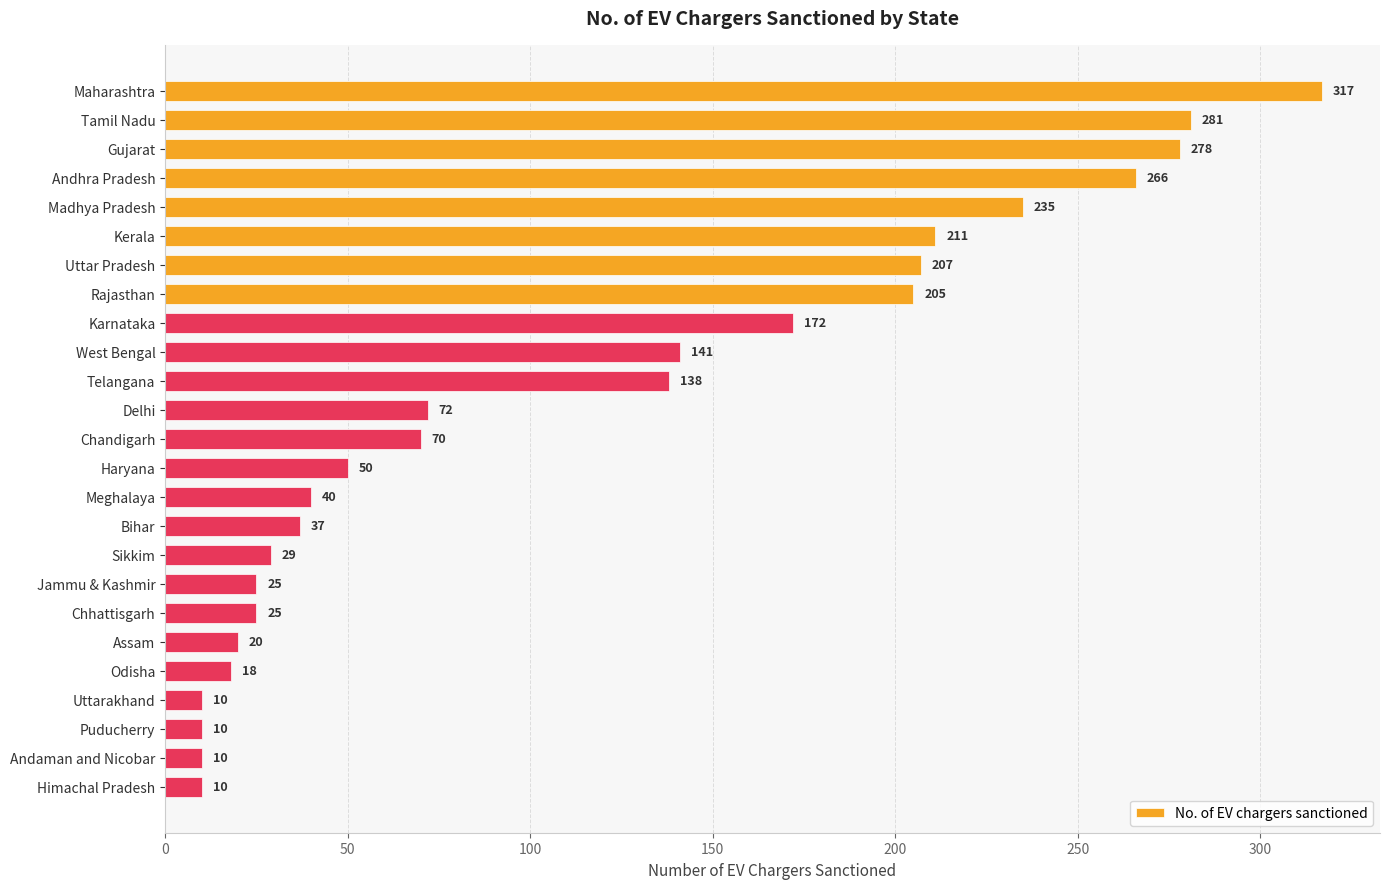

What is the smallest value displayed?

10